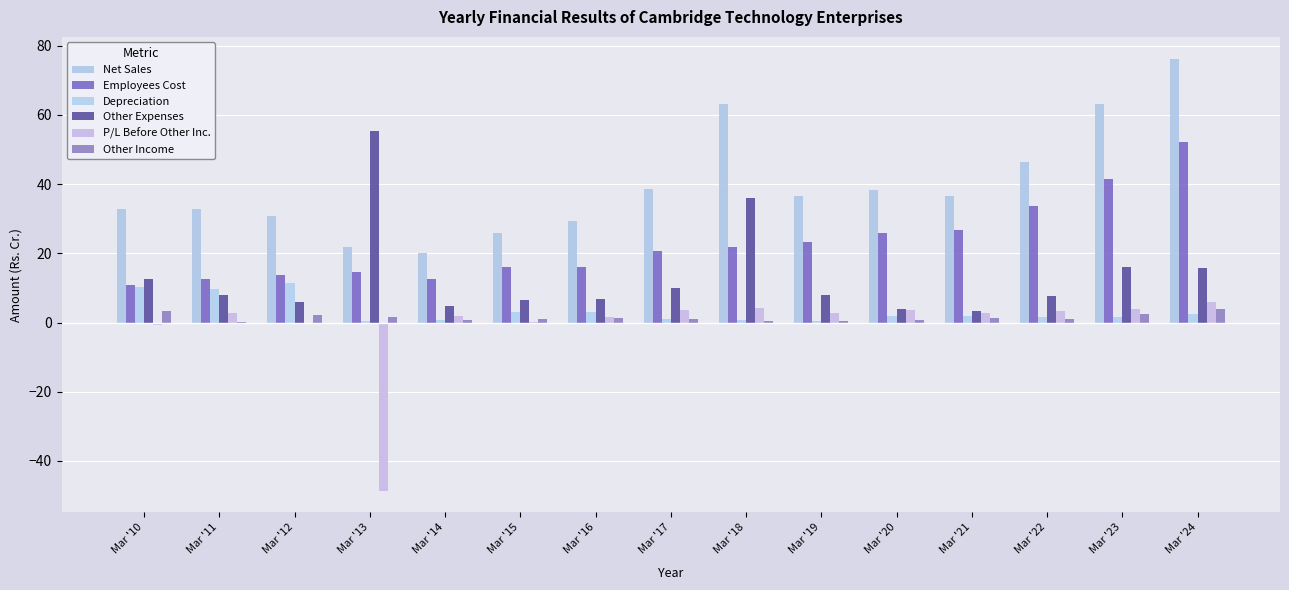

Are the bars horizontal?

No